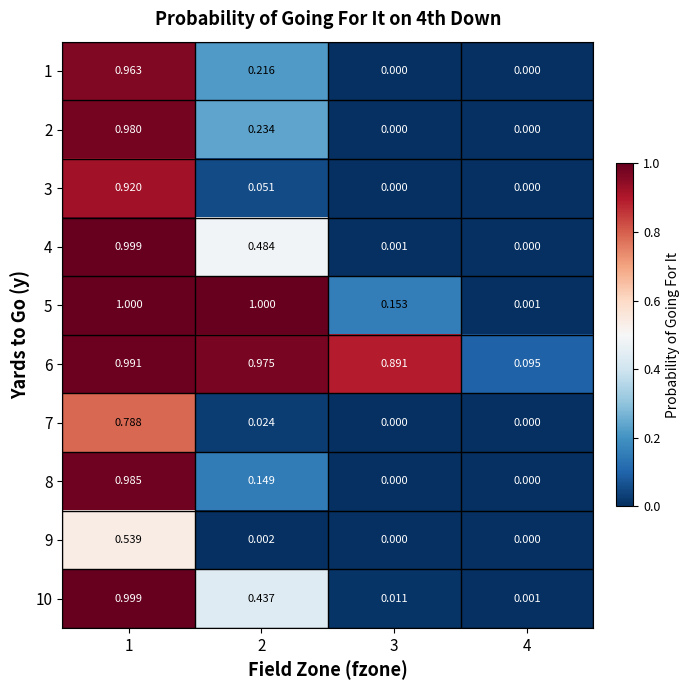

Is the value of 6 at 1 greater than the value of 9 at 3?

Yes